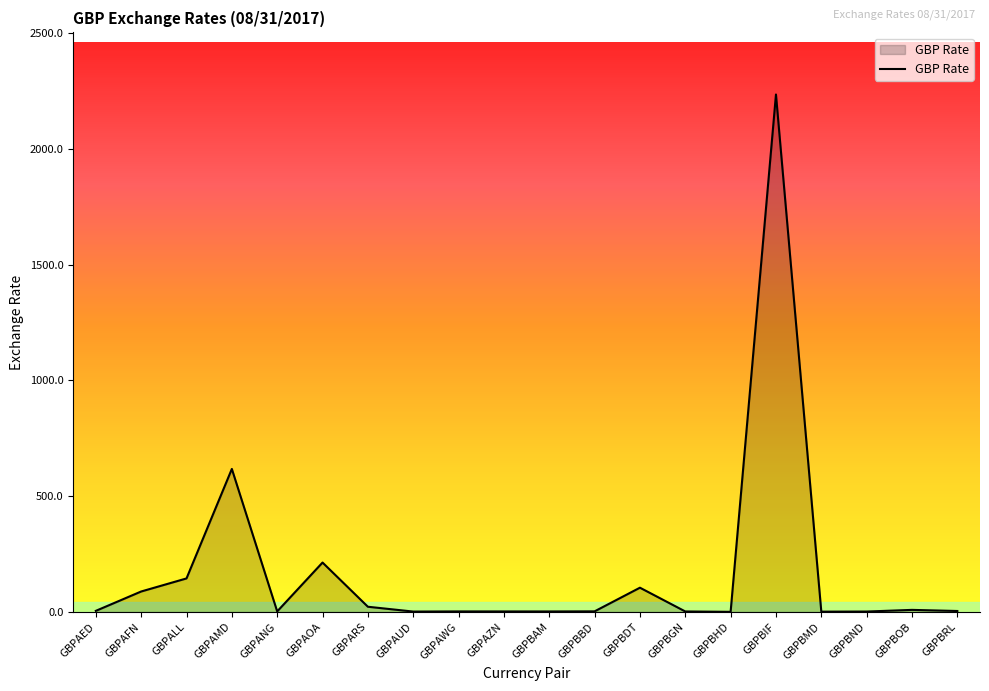

Where is the data nearest to the value 1117?

GBPAMD